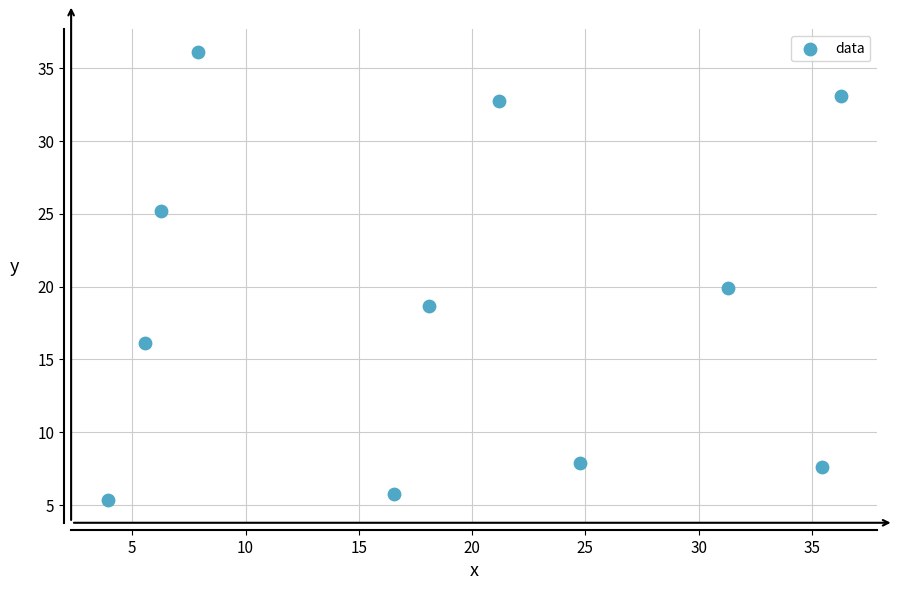

What is the range of X values (max minus min)?

32.4